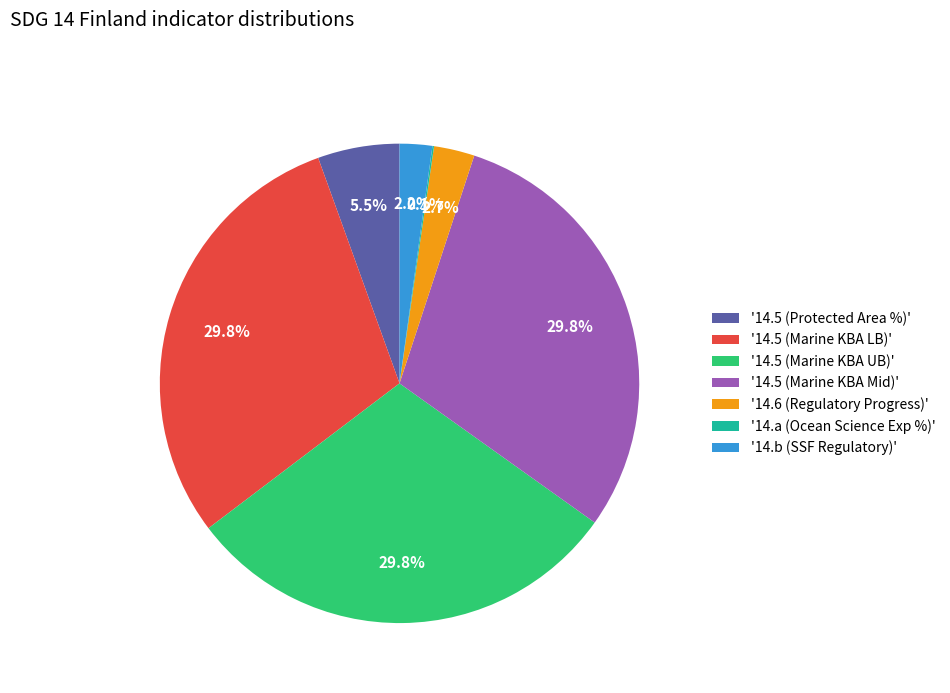

How much of the chart is everything except '14.6 (Regulatory Progress)'?

97.3%